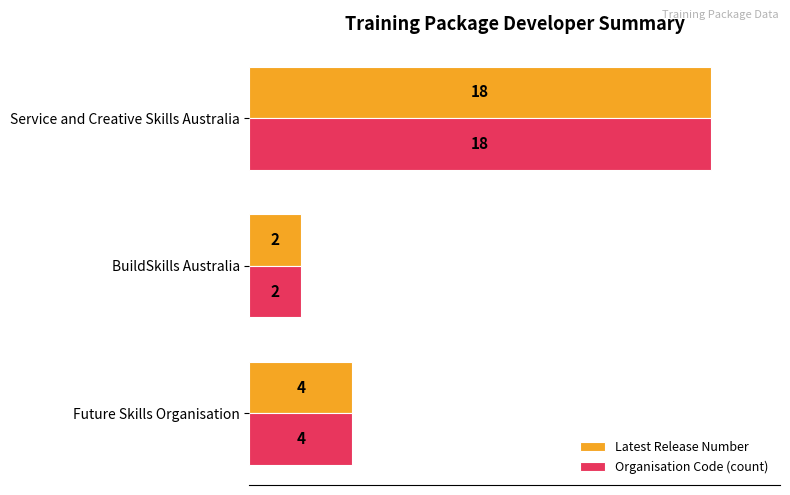

Is the value of Latest Release Number at BuildSkills Australia greater than the value of Organisation Code (count) at Future Skills Organisation?

No